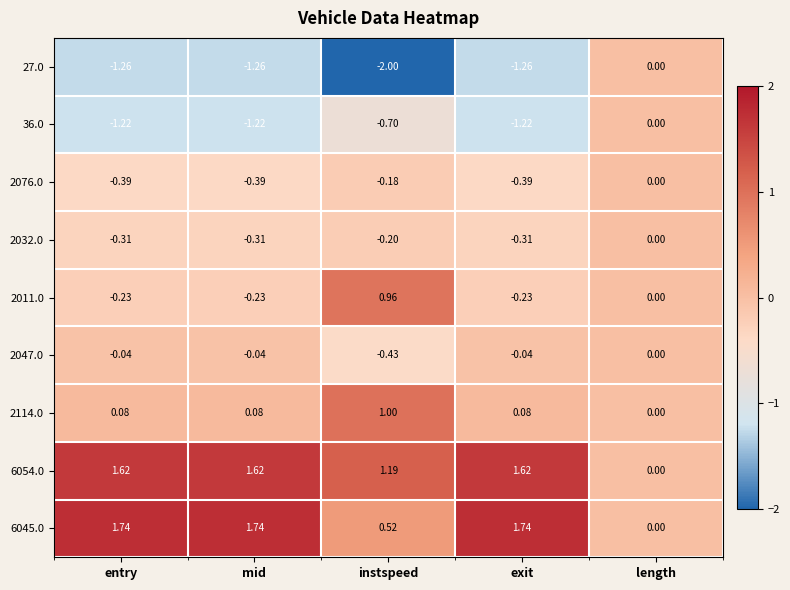

At which label is 2011.0 closest to 0?

length